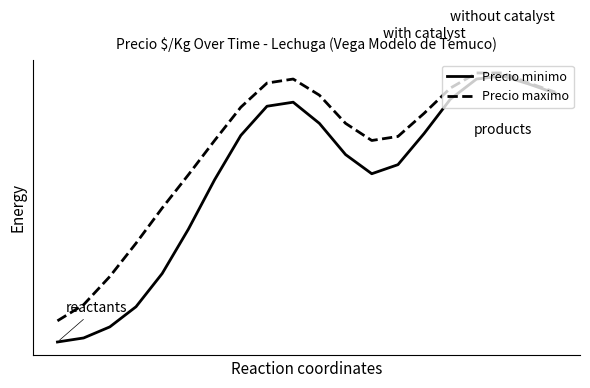

What is the sum of all Precio maximo values?

10875